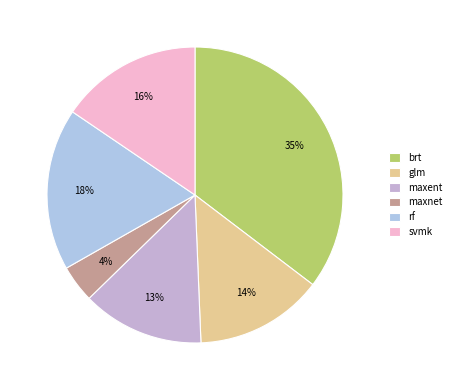

How many segments does this pie chart have?

6